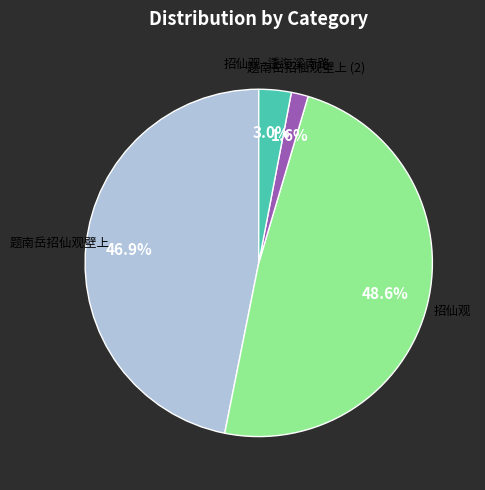

Is there a majority slice in this chart?

No